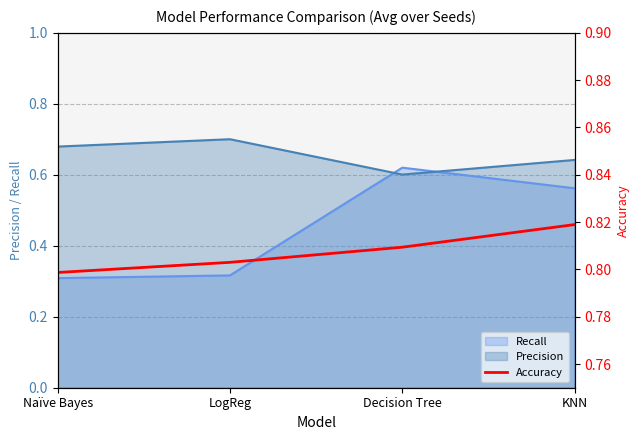

List the labels in order of value, largest first.

KNN, Decision Tree, LogReg, Naïve Bayes